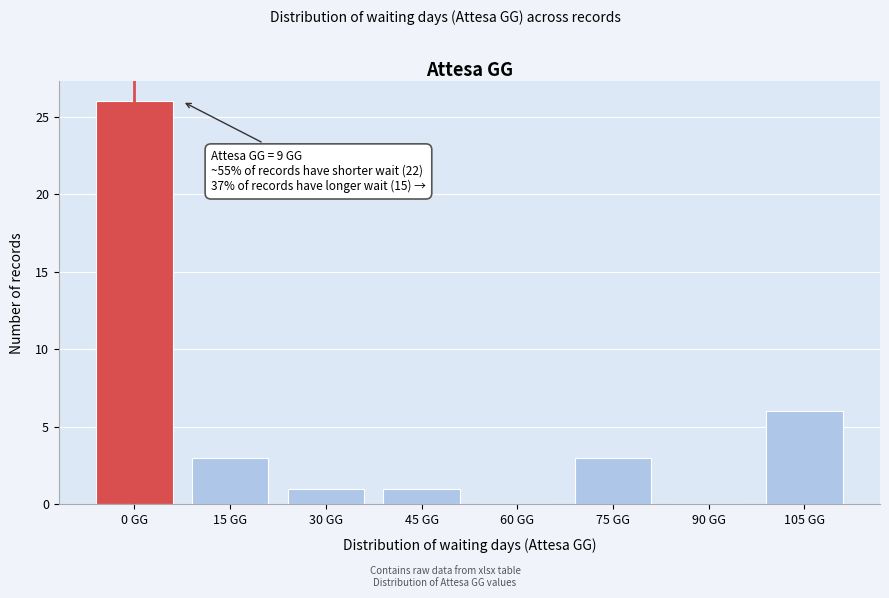

Reading left to right, list all the values displayed in this chart.

0 GG=26	15 GG=3	30 GG=1	45 GG=1	60 GG=0	75 GG=3	90 GG=0	105 GG=6